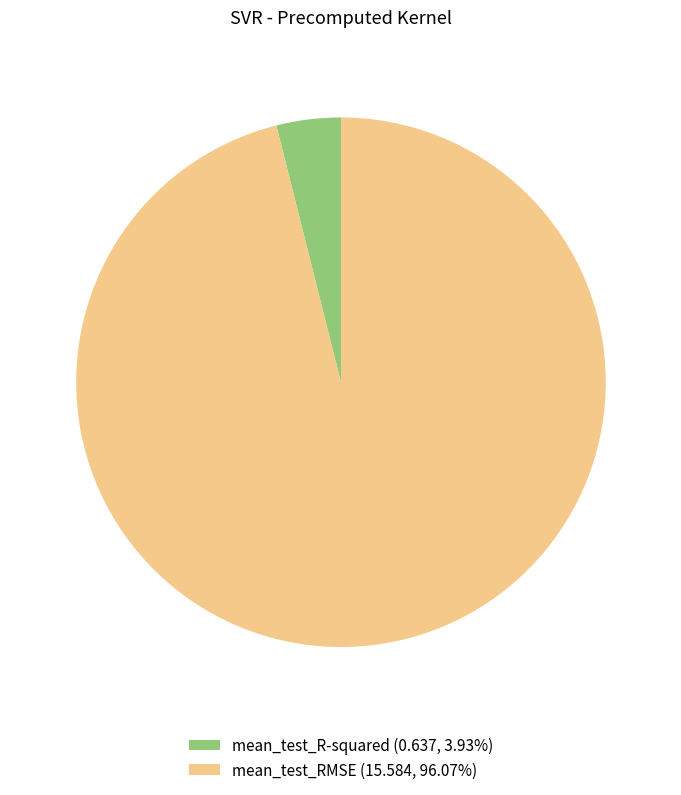

Rank the categories by value from highest to lowest.

mean_test_RMSE, mean_test_R-squared